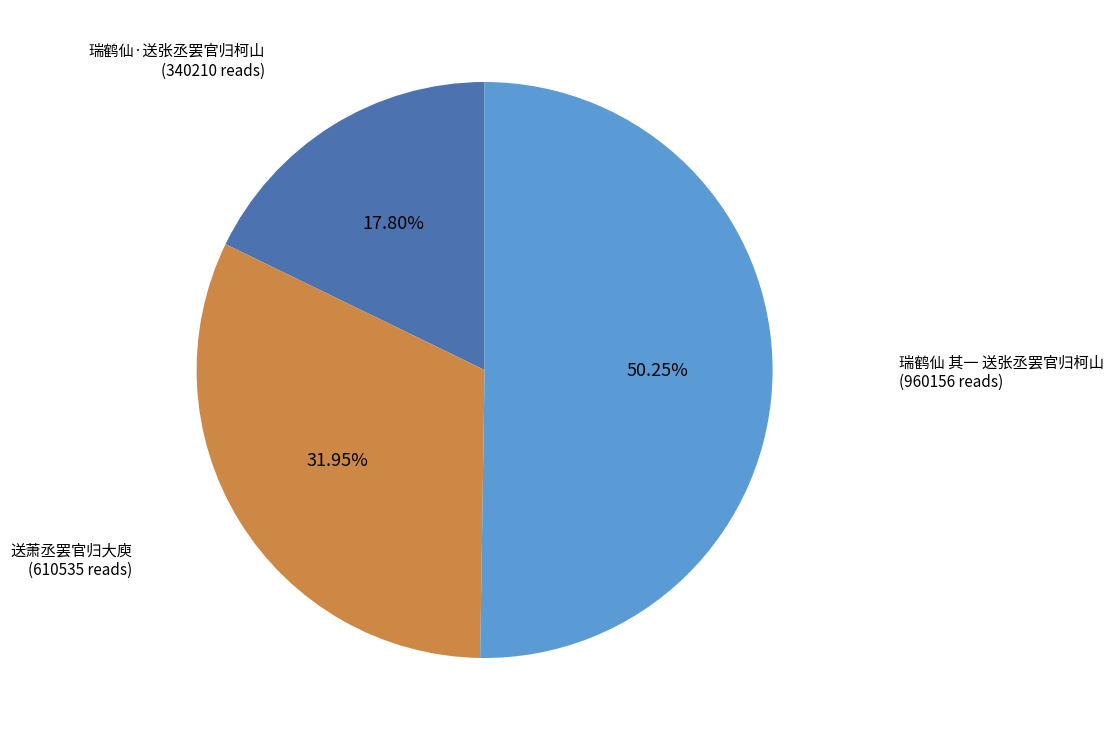

How much of the chart is everything except 瑞鹤仙 其一 送张丞罢官归柯山?

49.8%